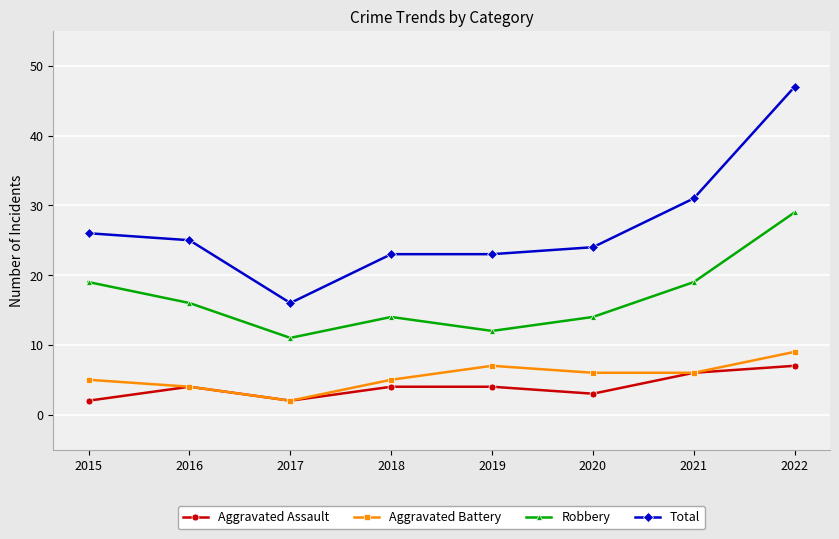

What value does the Aggravated Battery series have at 2017?

2